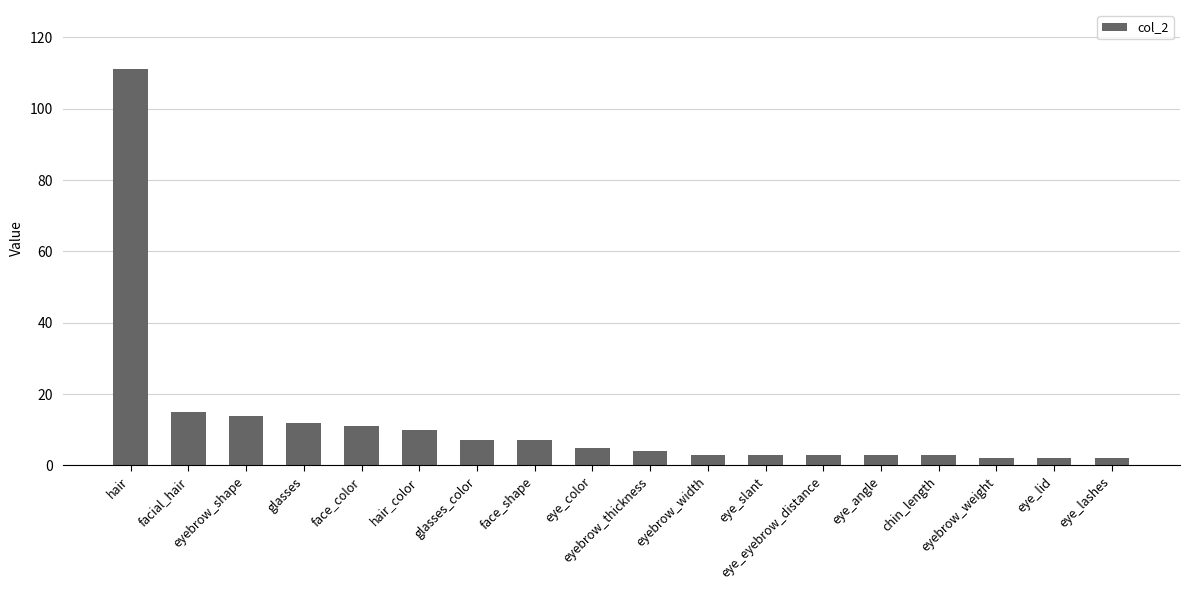

True or false: the data shows 14 at eyebrow_shape.

True